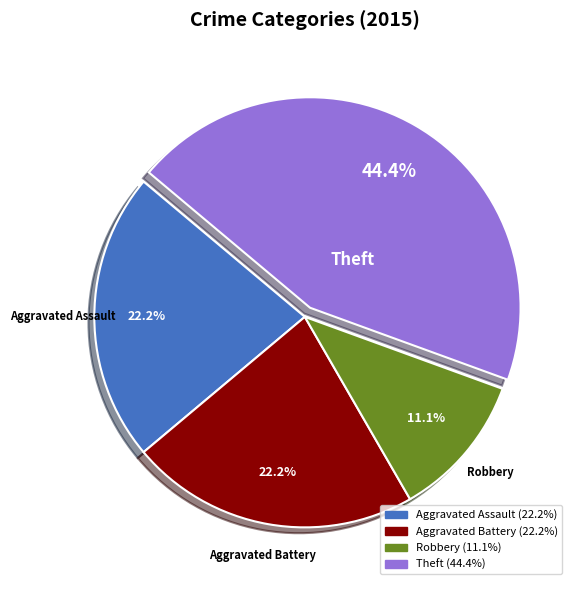

Is there a majority slice in this chart?

No